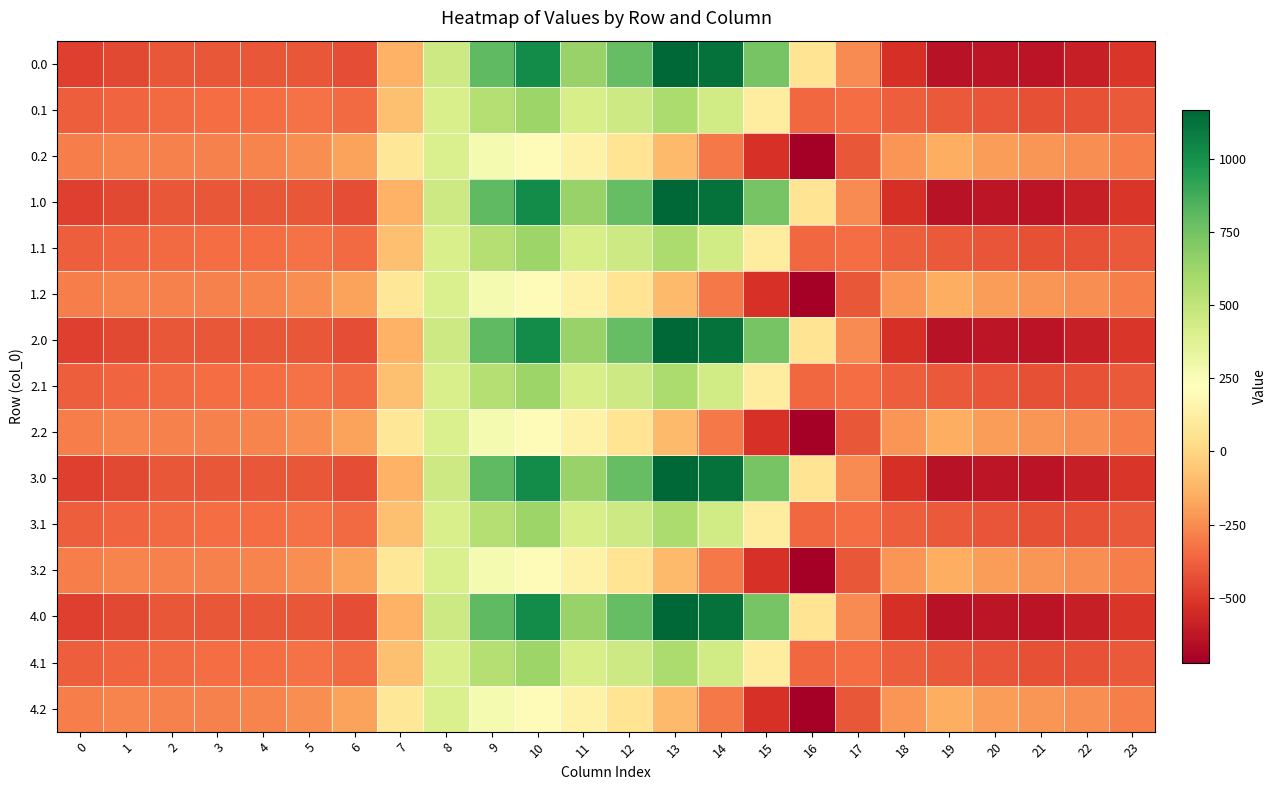

At which category is the sum across all series the highest?

10